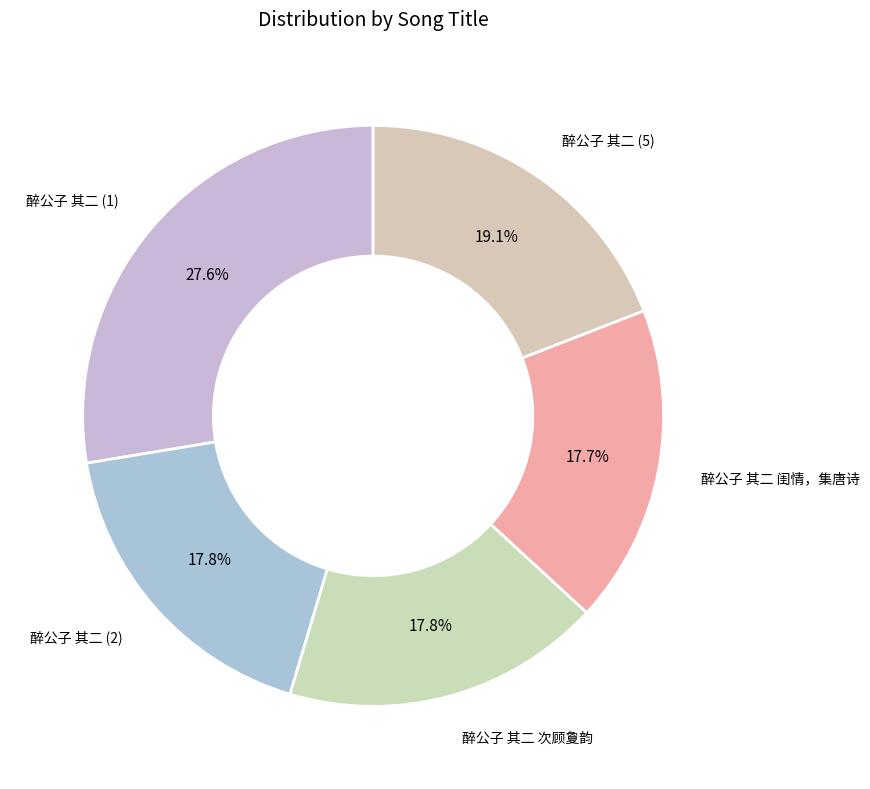

Which slice is the largest?

醉公子 其二 (1)